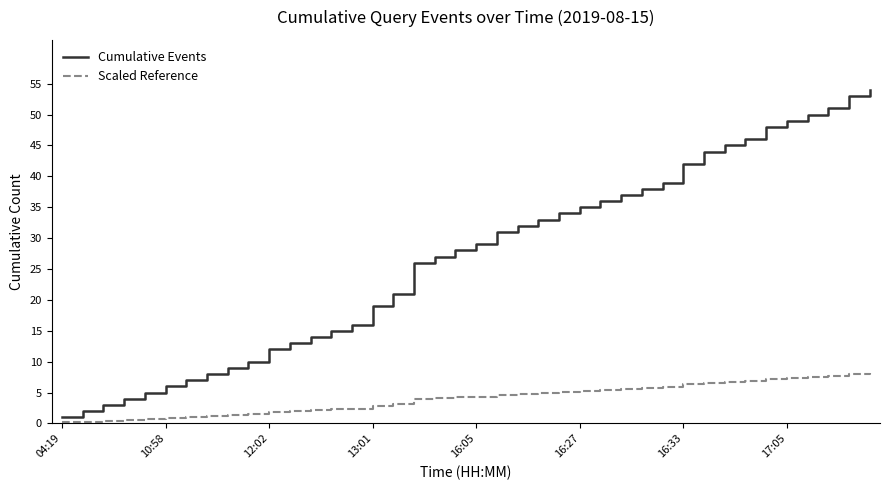

List the series in order of their overall mean, highest first.

Cumulative Events, Scaled Reference